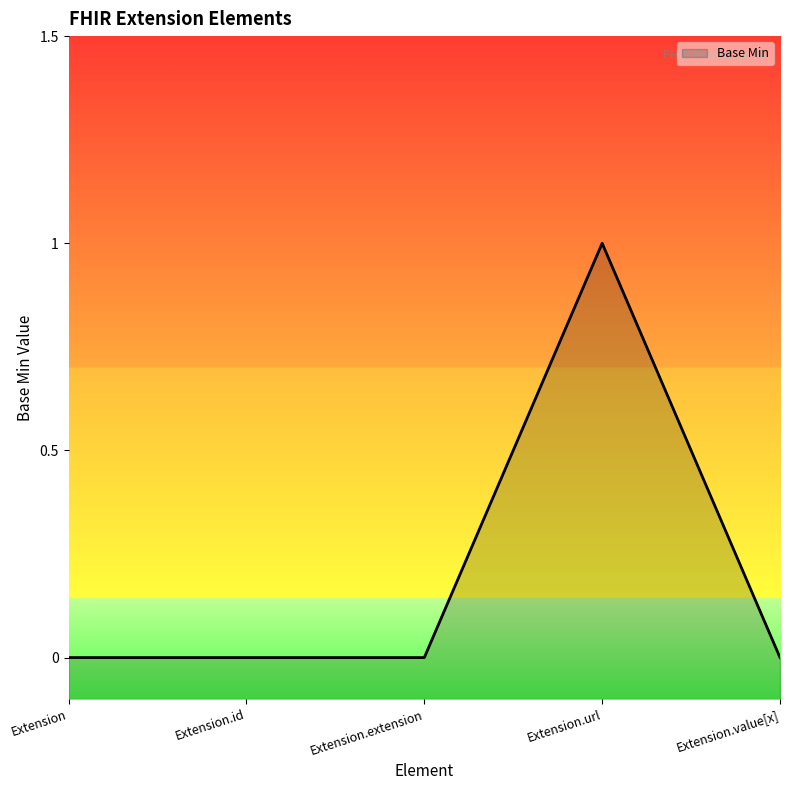

Does the chart display data point markers on the line(s)?

No